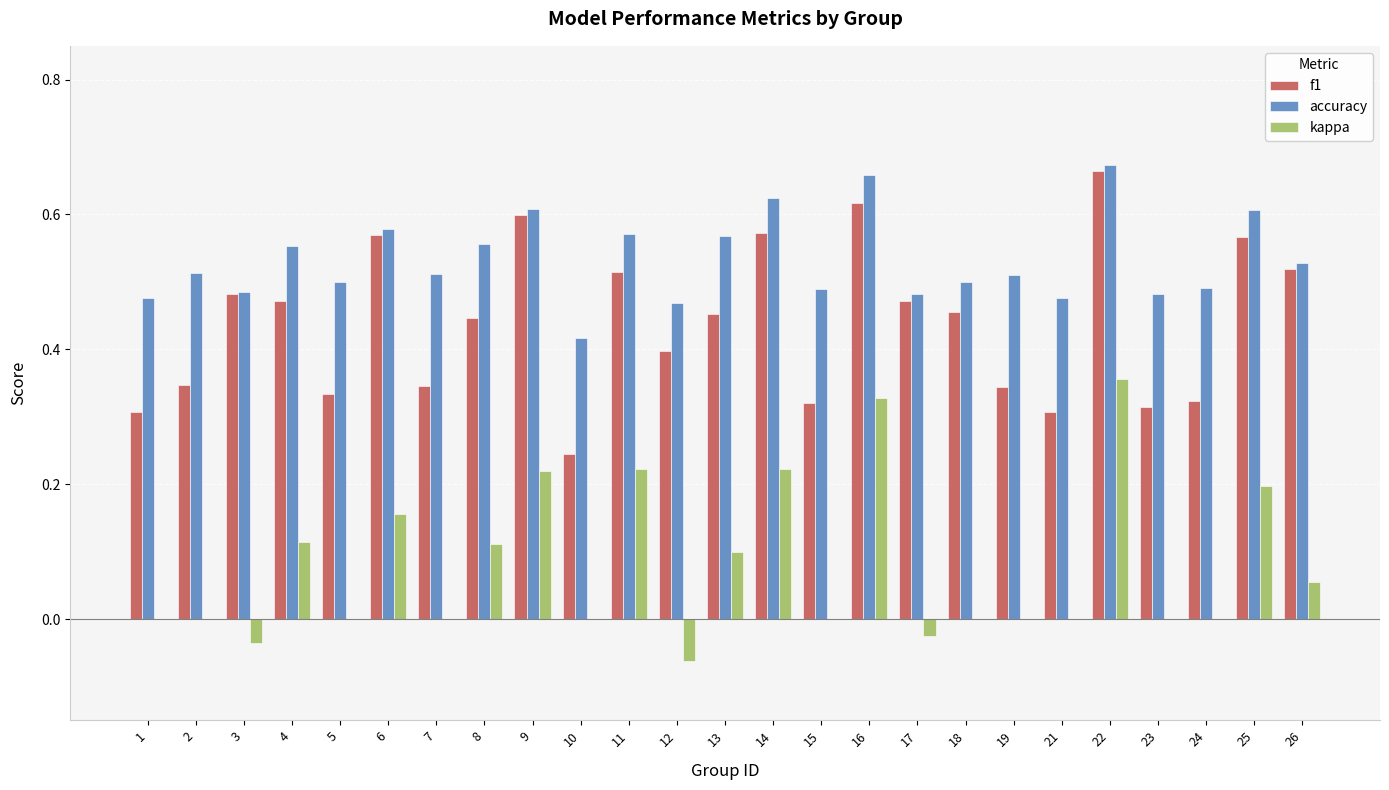

Which series changed the most between 5 and 8?

f1